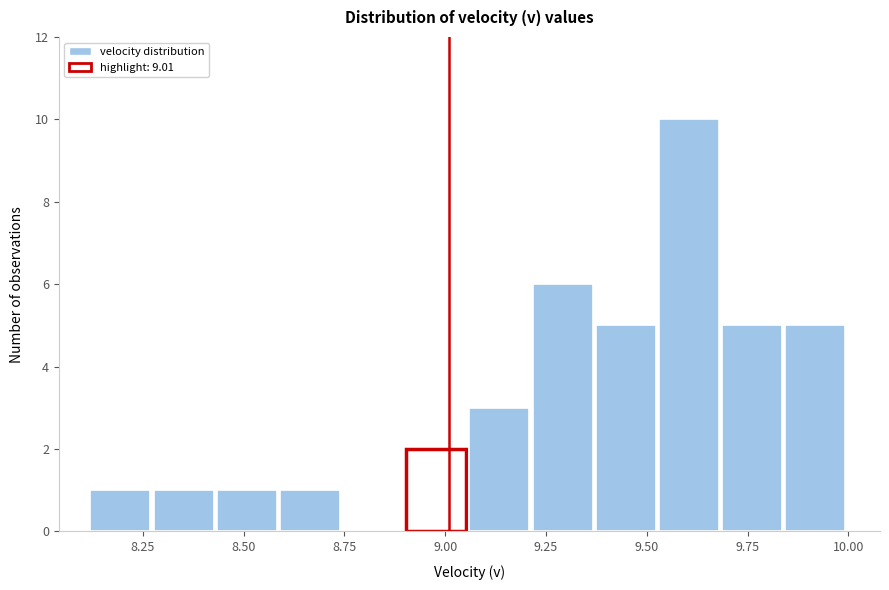

Read against the x-axis, roughly where is the centre of the tallest bar?

9.60